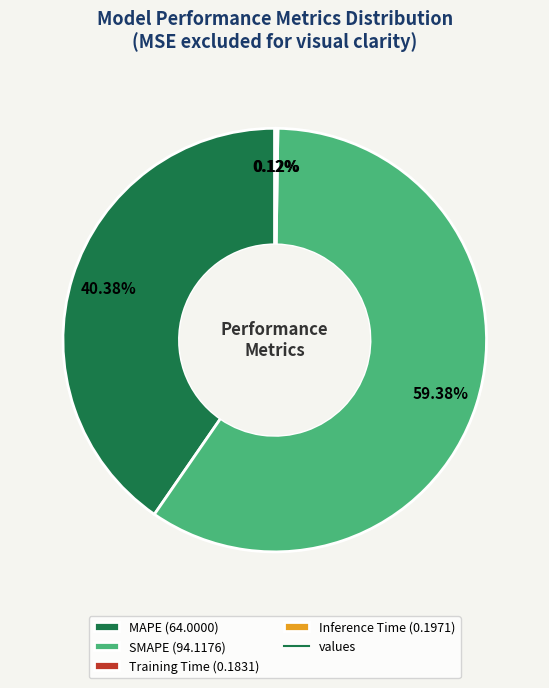

To the nearest percent, what is the average slice percentage?

25%